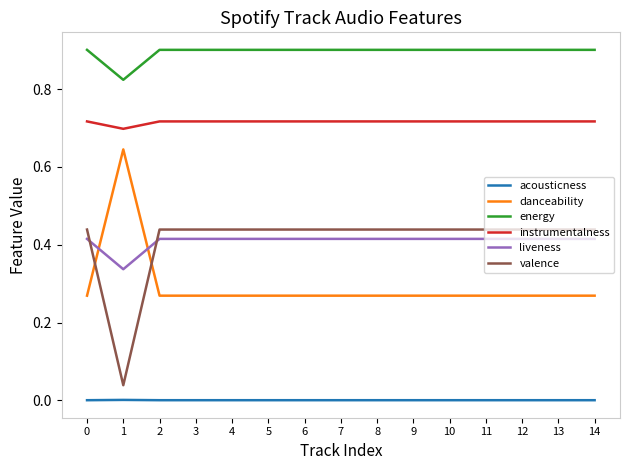

The value of instrumentalness at 11 is 0.7. True or false?

True